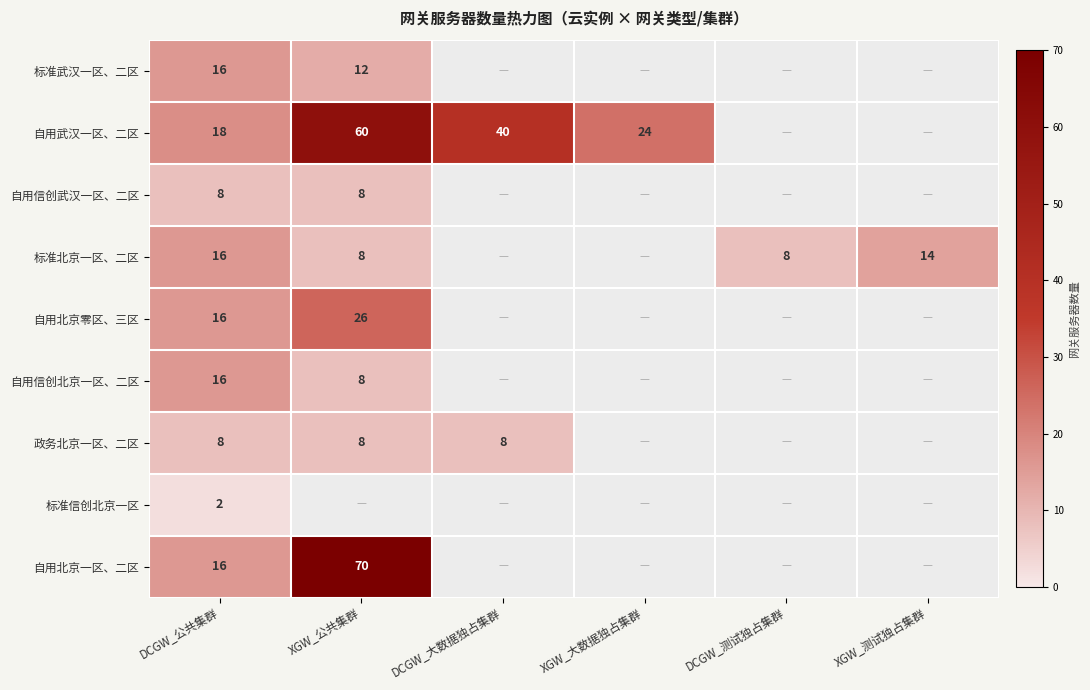

What is the difference between the 自用武汉一区、二区 values at DCGW_大数据独占集群 and XGW_大数据独占集群?

16